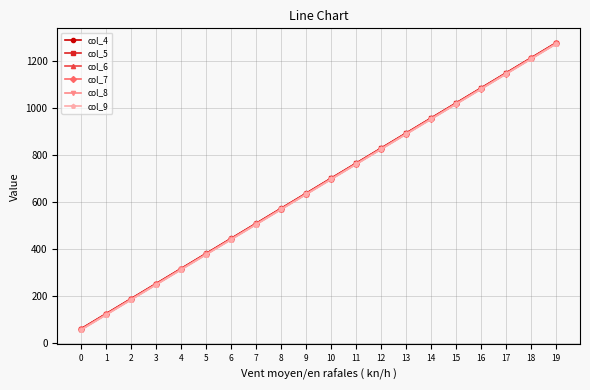

What is the maximum value for col_7?

1275